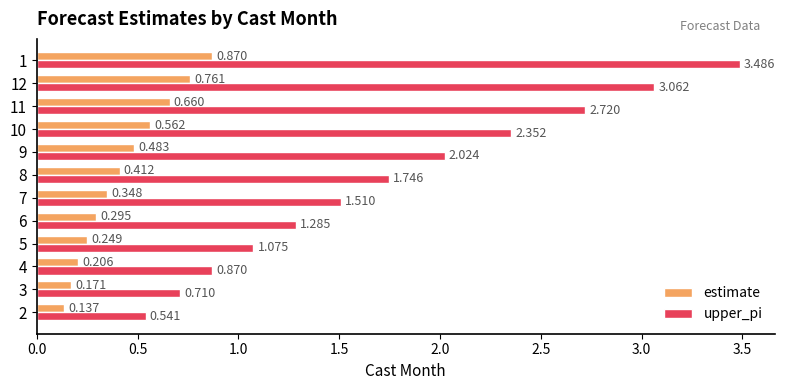

What are all the series names shown in the legend?

estimate, upper_pi